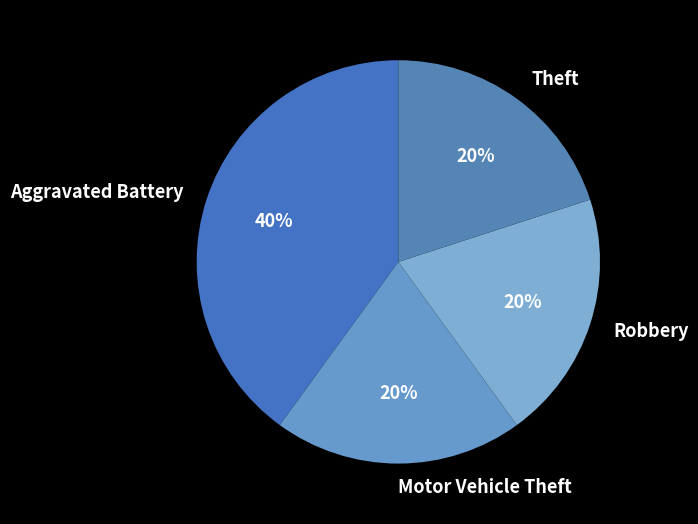

How many slices are in this pie chart?

4